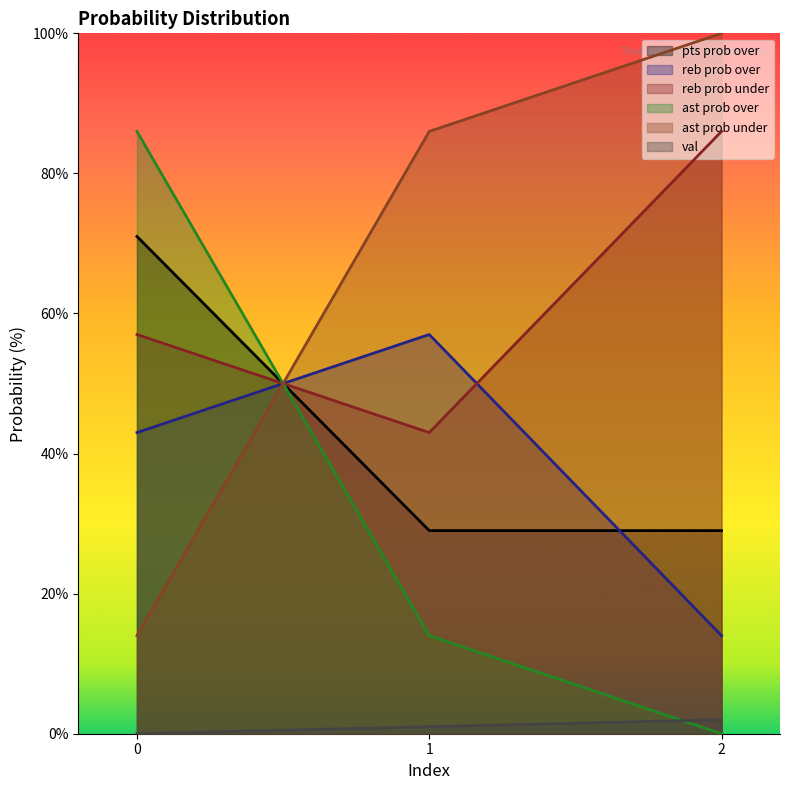

How many values in val are above zero?

2